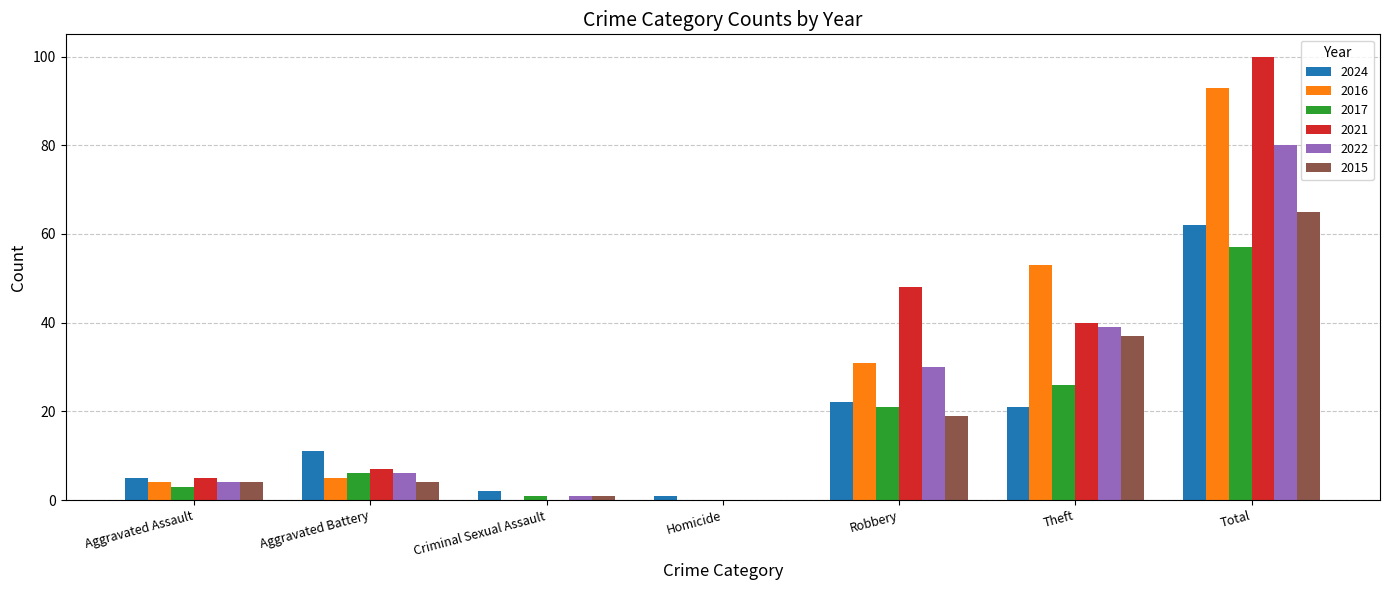

Does the chart contain stacked bars?

No